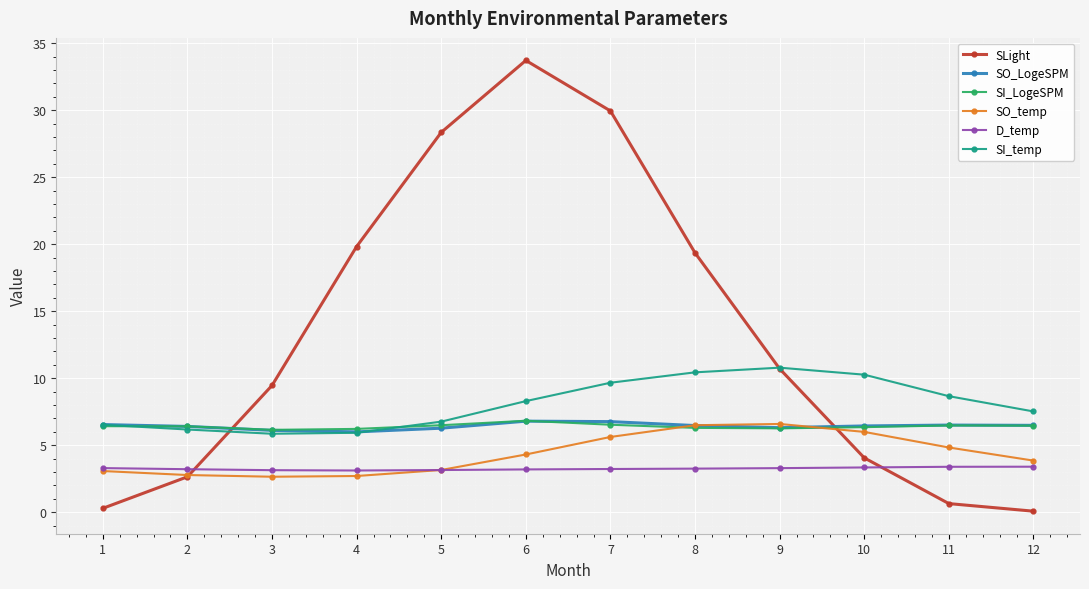

What is the sum of all SO_temp values?

52.0